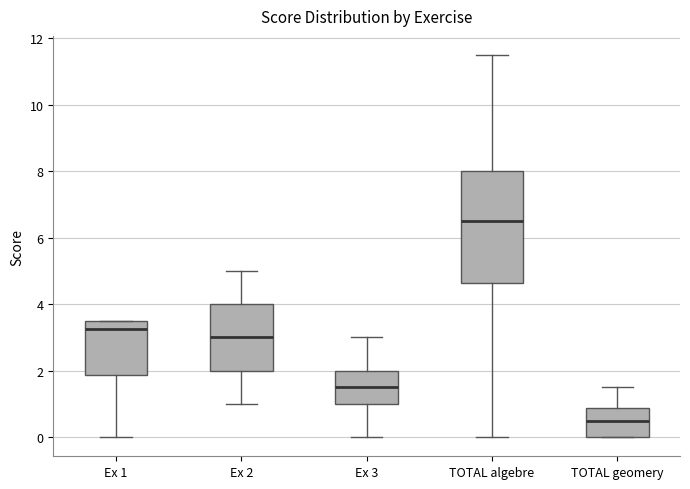

Where does the upper whisker of the box for TOTAL algebre end on the y-axis? The values are not printed on the chart, so give them approximately, as read against the axis.

11.6